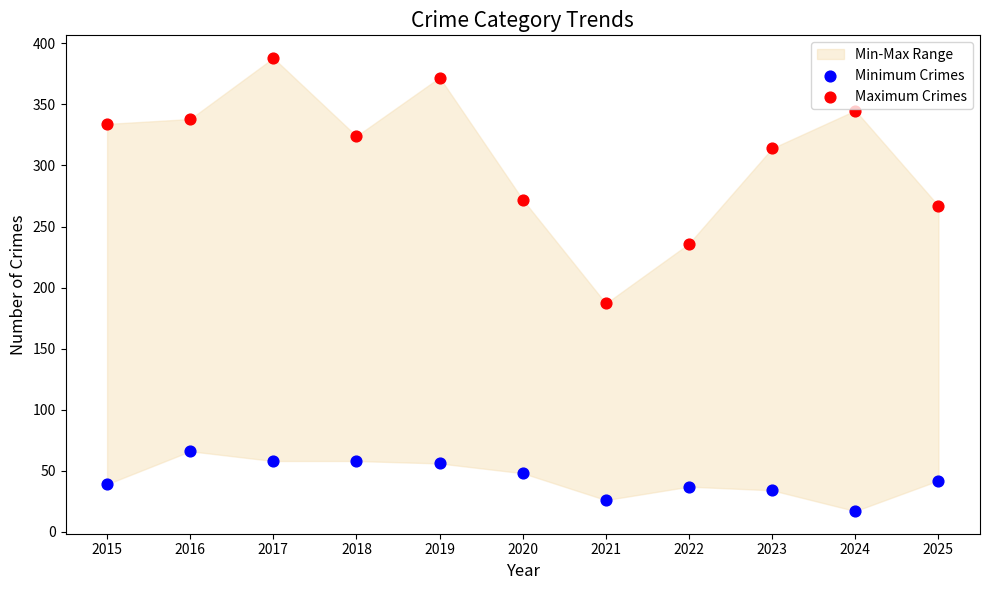

Which series has the widest spread of Y values?

Maximum Crimes